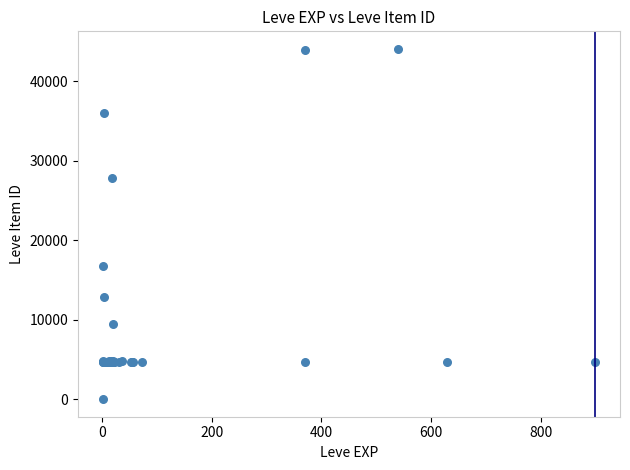

What Y value in the scatter plot is closest to 22050?

16734